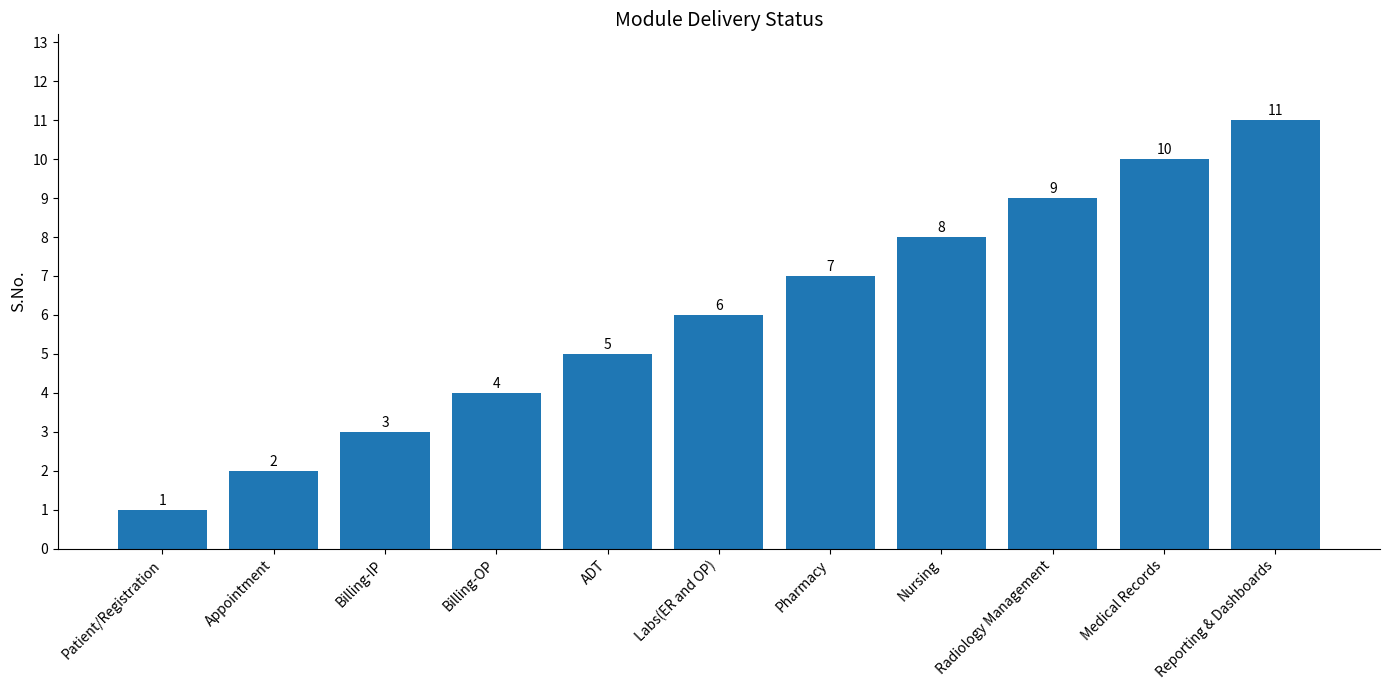

Which label corresponds to the largest value in the chart?

Reporting & Dashboards